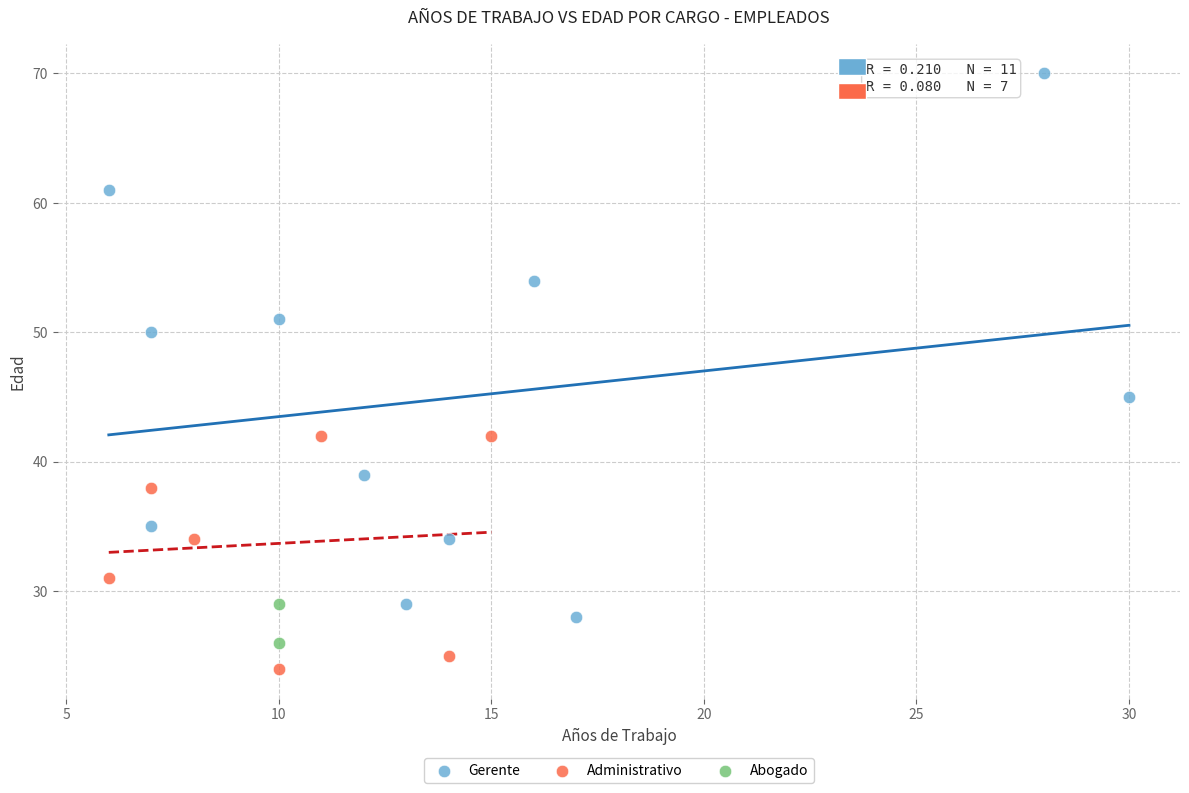

What are all the series names shown in the legend?

Gerente, Administrativo, Abogado